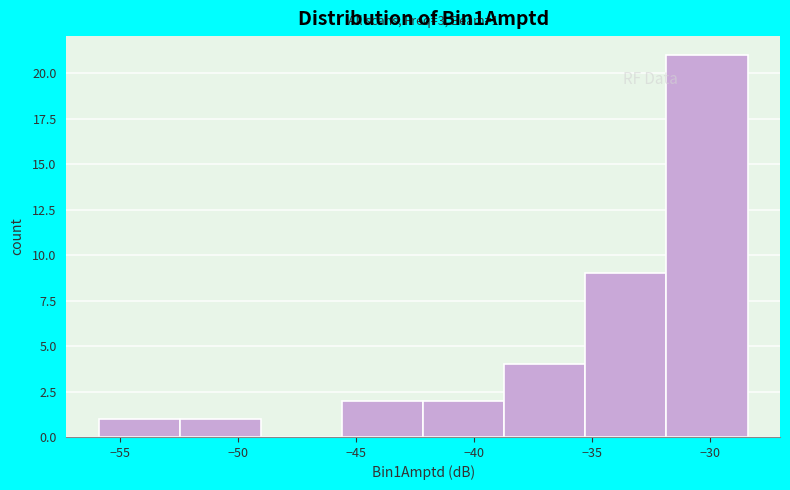

Over which range of the x-axis is the bar tallest?

-32.0 to -28.5